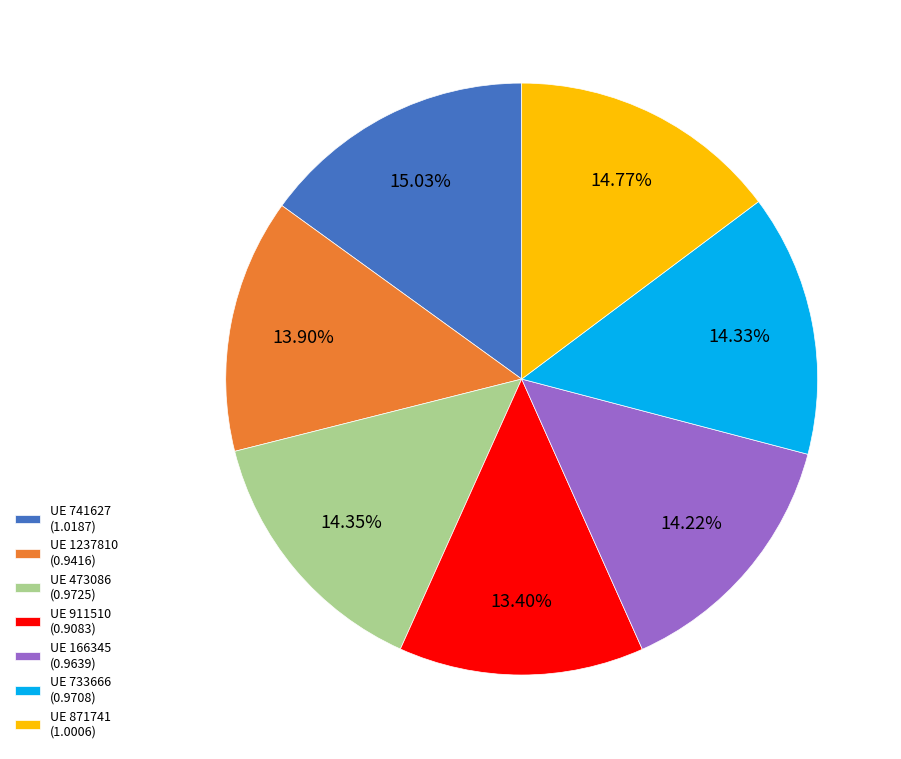

How many segments does this pie chart have?

7